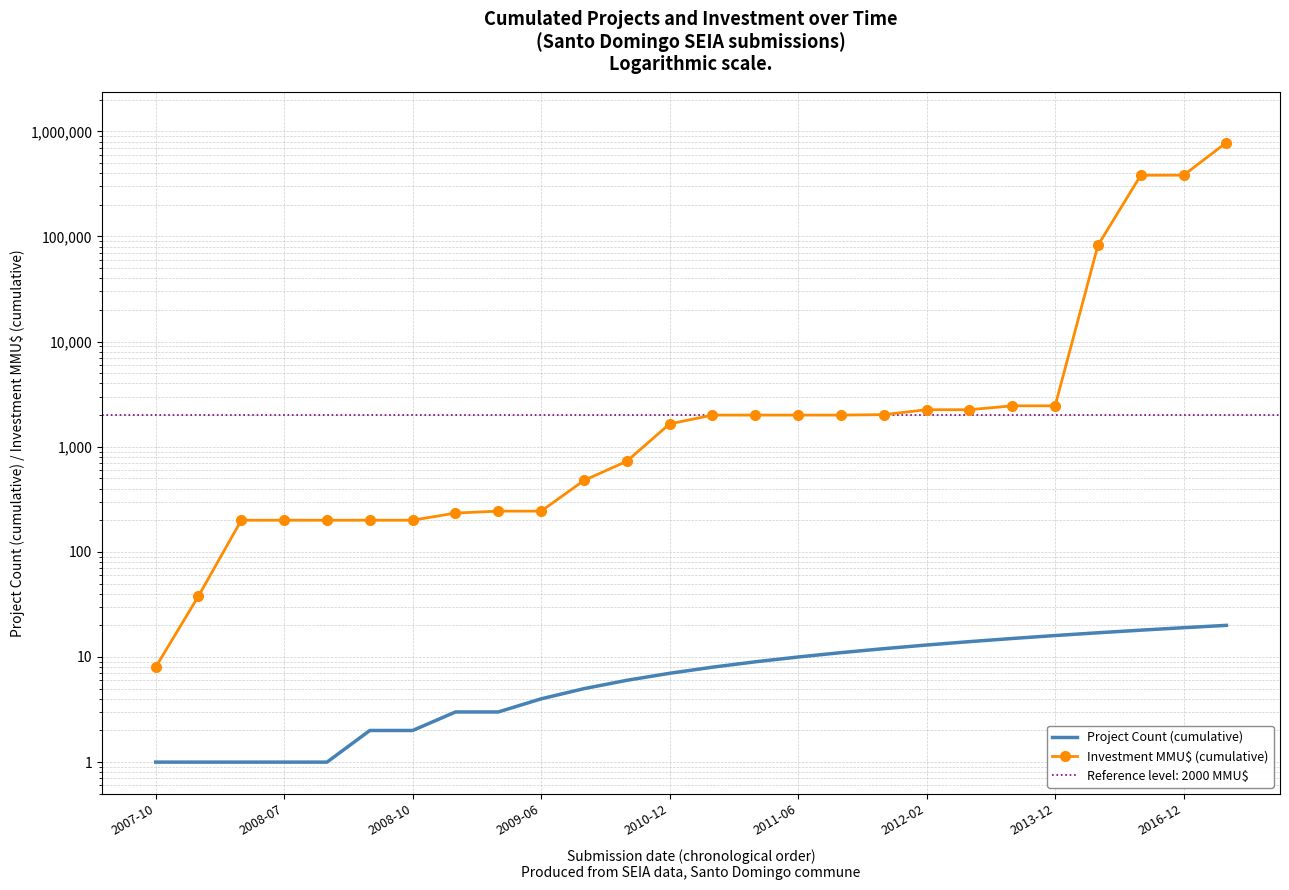

What value does the Investment MMU$ (cumulative) series have at 10, to the nearest 100?

500